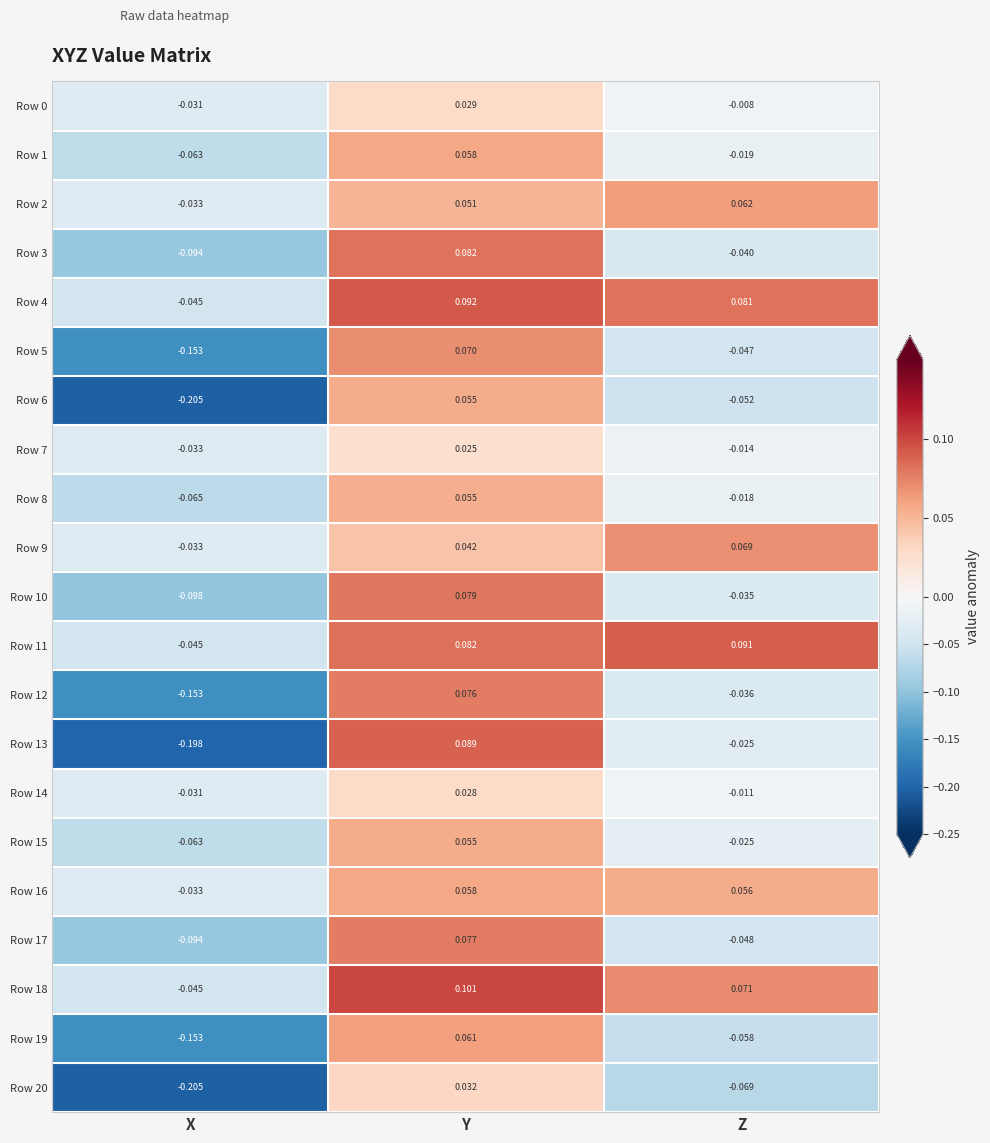

Is the value of Row 6 at Y greater than the value of Row 17 at Y?

No